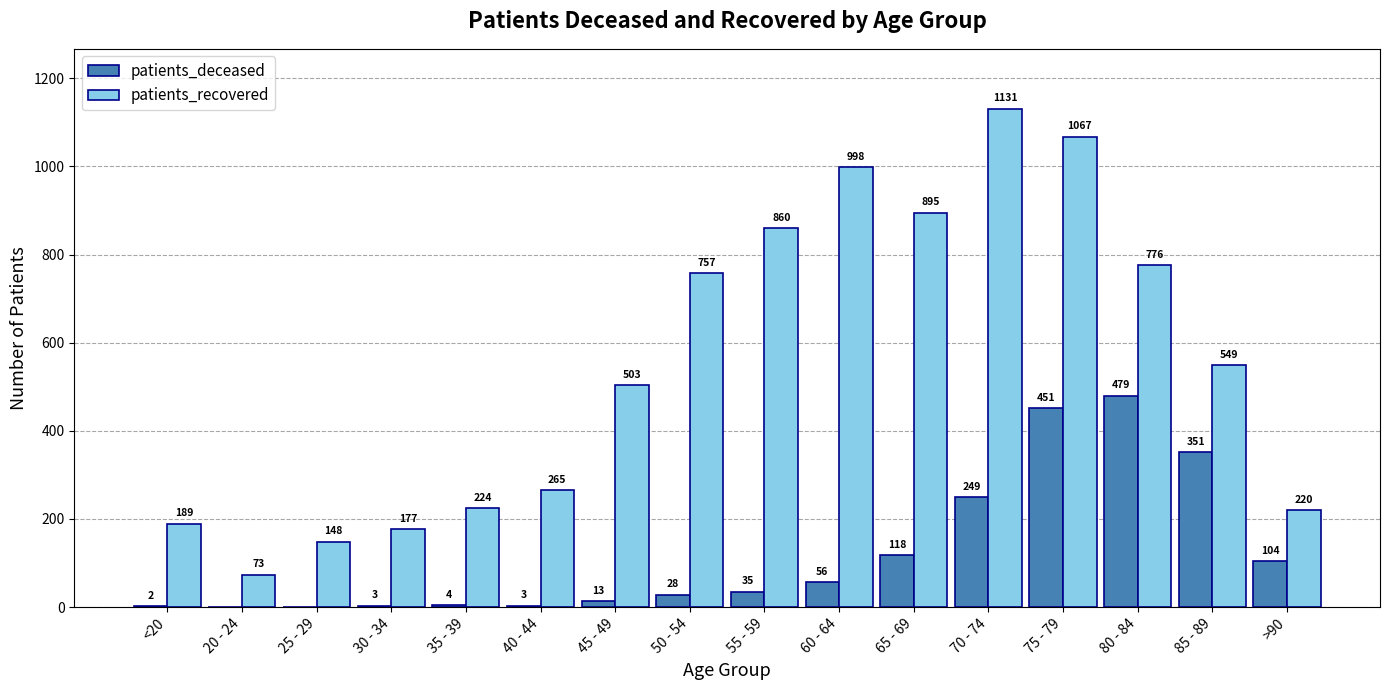

Which series changed the most between 45 - 49 and 70 - 74?

patients_recovered